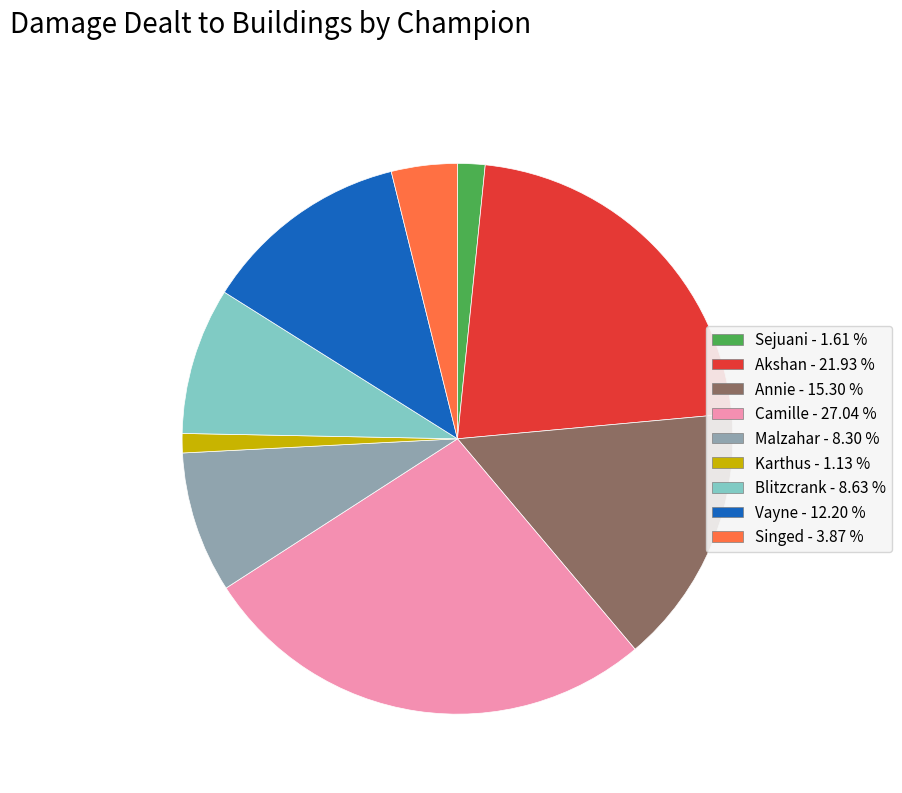

Is there any slice that represents more than half of the pie?

No